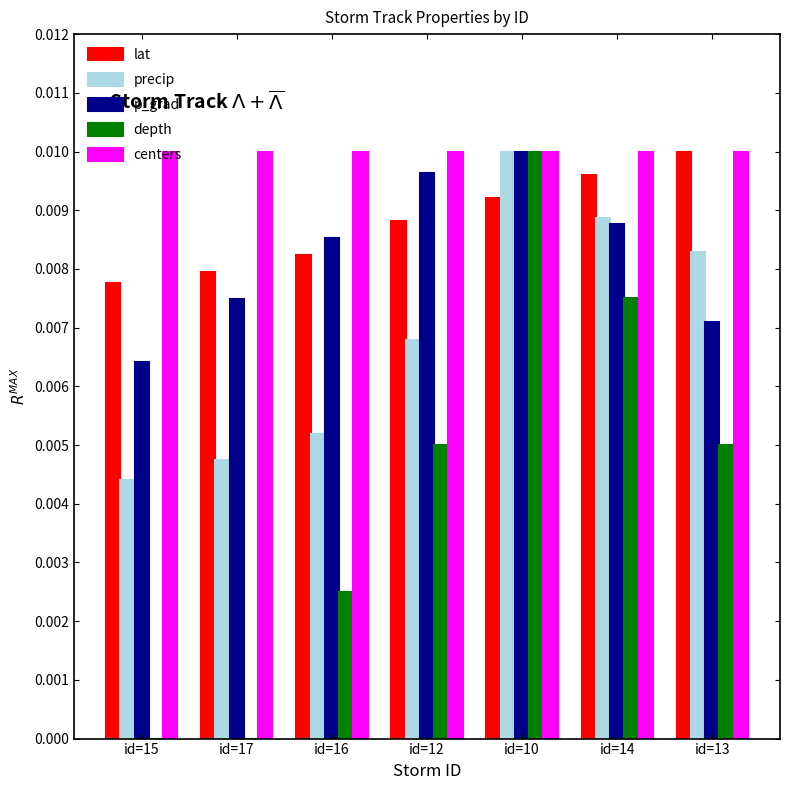

Where is p_grad nearest to the value 0?

id=15